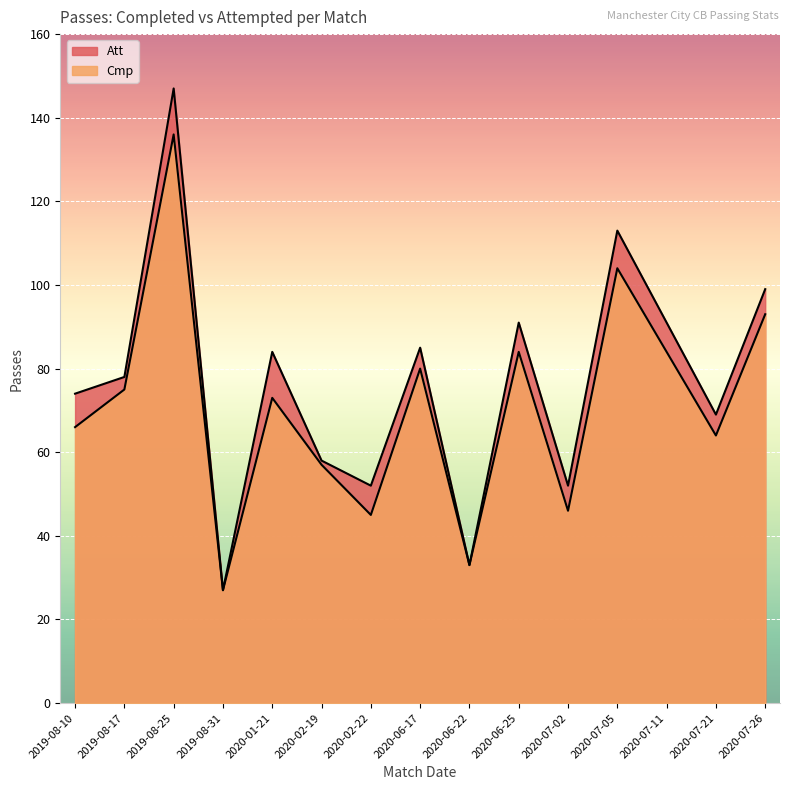

What is the maximum value shown in the chart?

147